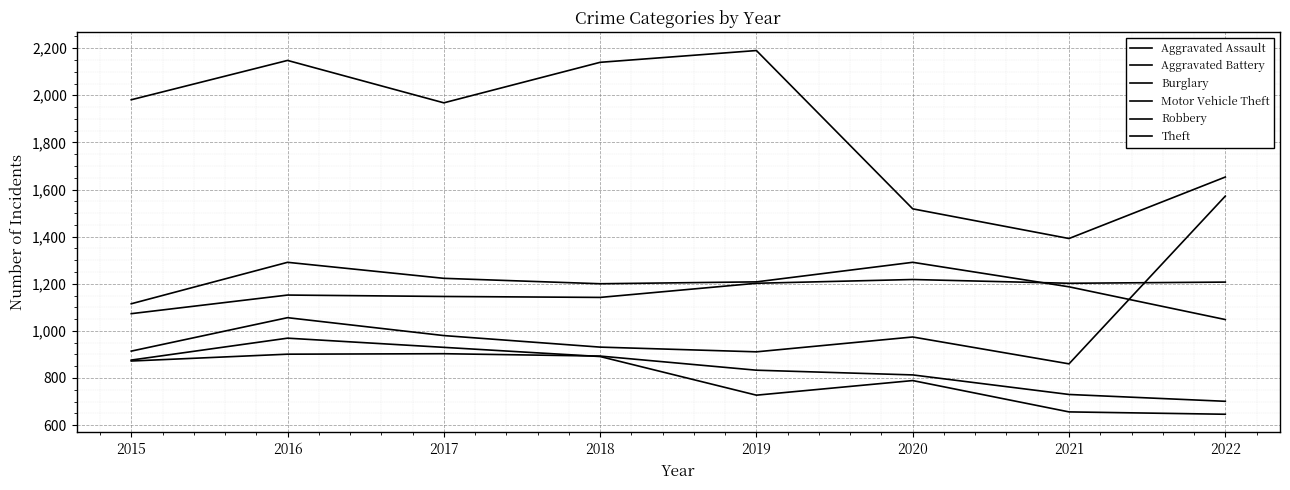

Does the chart display data point markers on the line(s)?

No